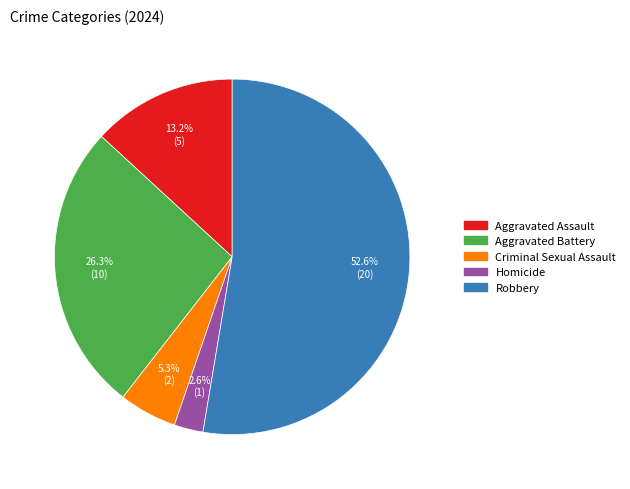

To the nearest percent, what is the difference between the Aggravated Battery and Robbery slice percentages?

26%